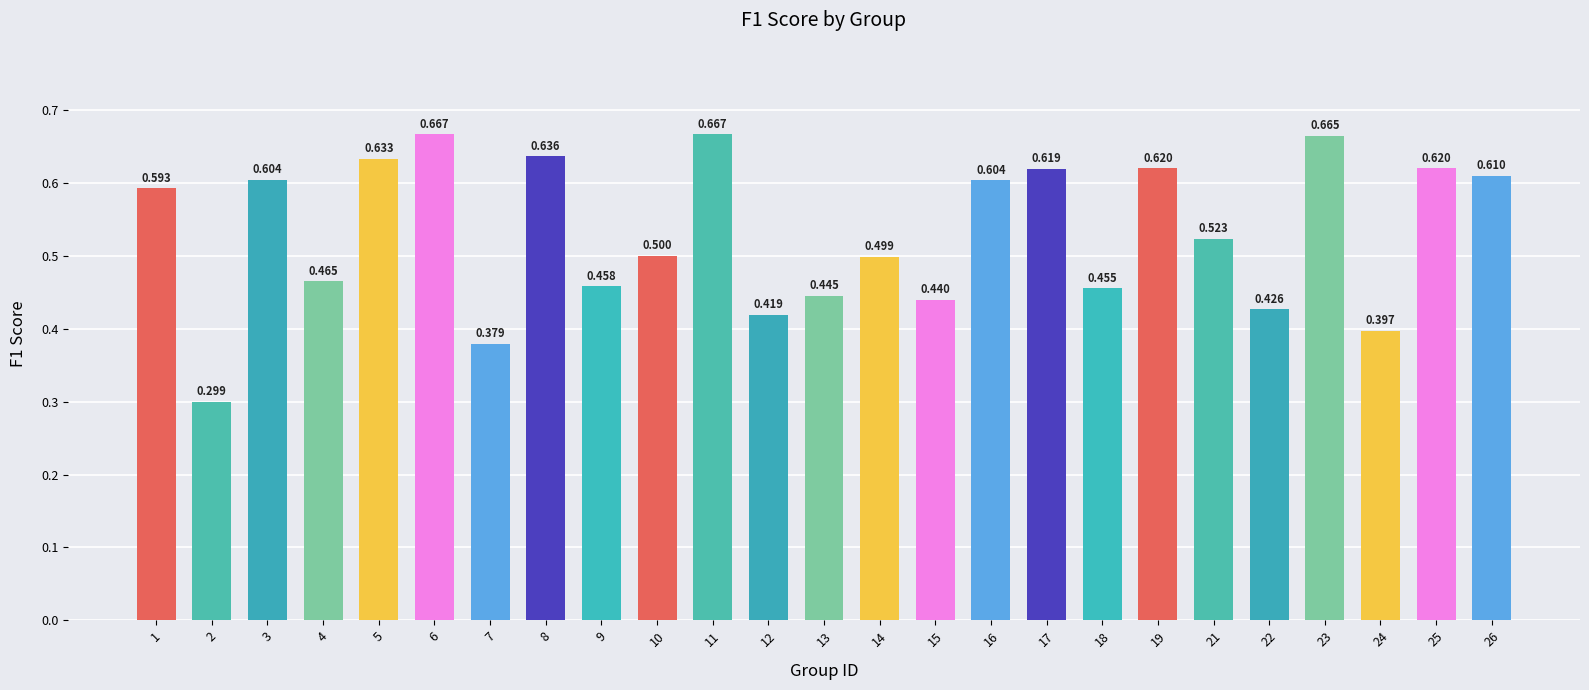

What is the sum of the values at 1 and 19?

1.2